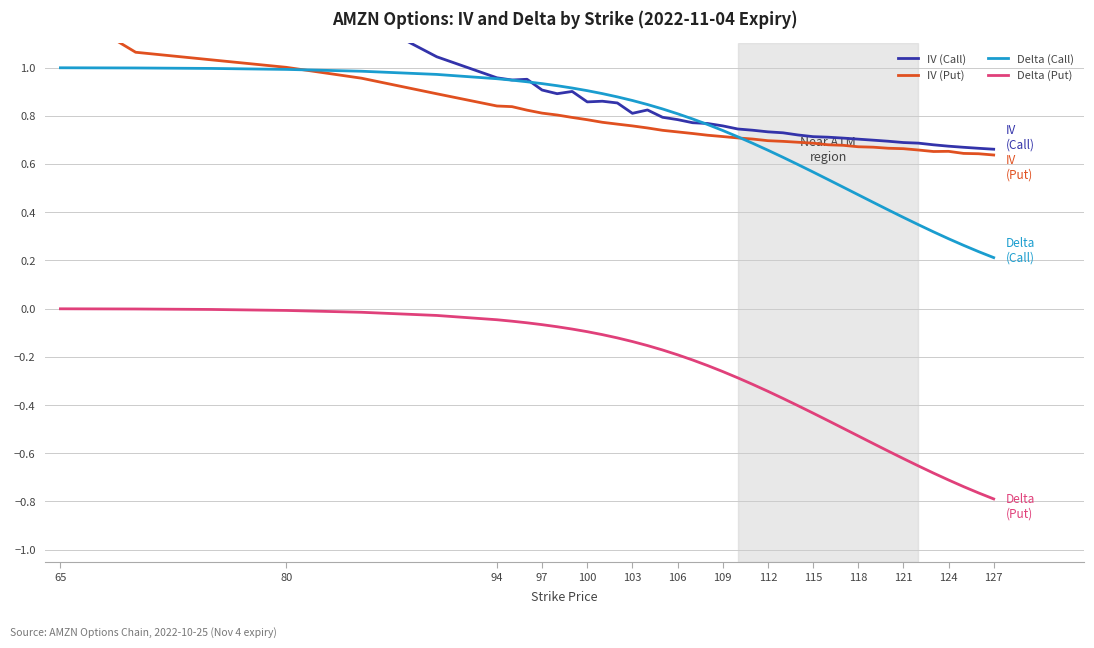

True or false: Delta (Put) and Delta (Call) cross at least once.

False